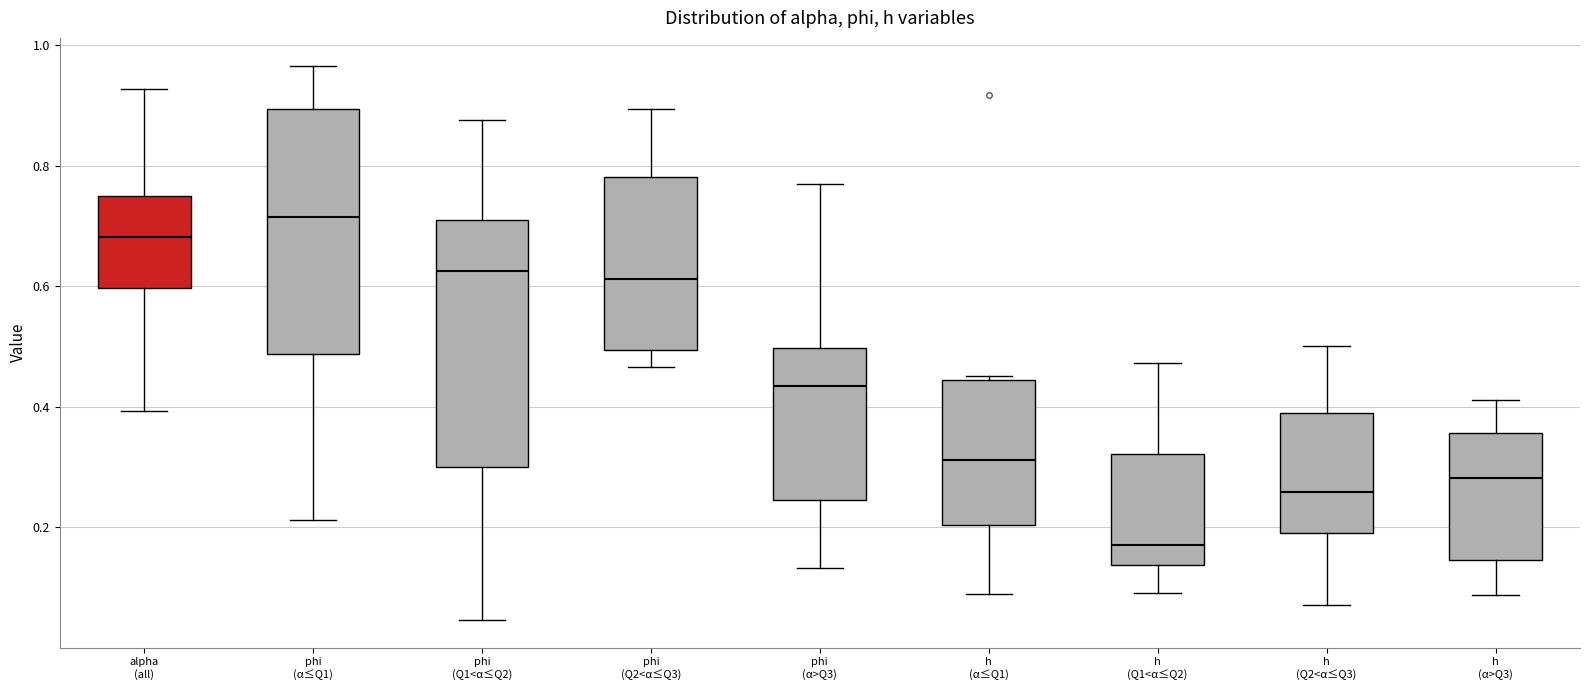

Which box has the highest median line?

phi (α≤Q1)